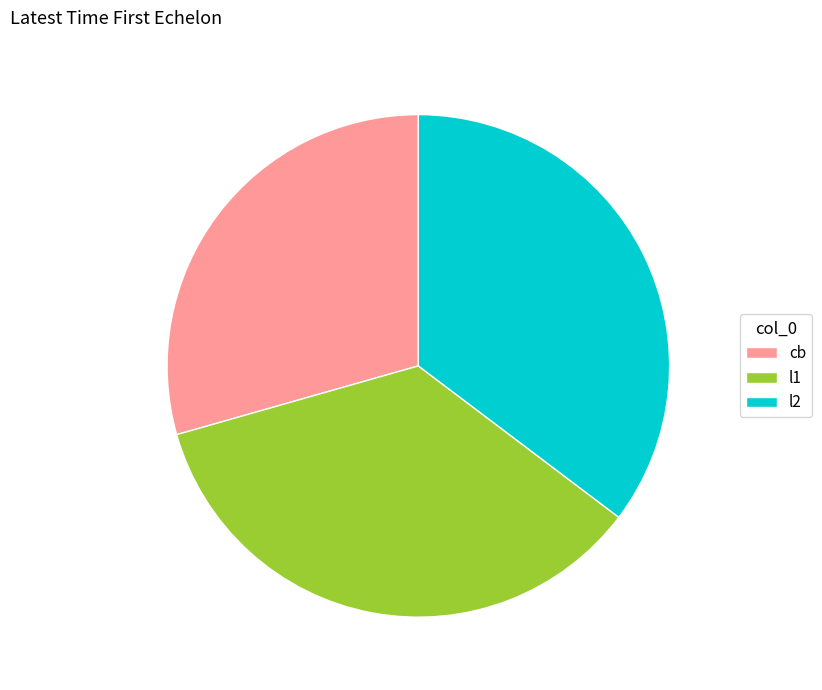

Between l1 and cb, which is larger?

l1